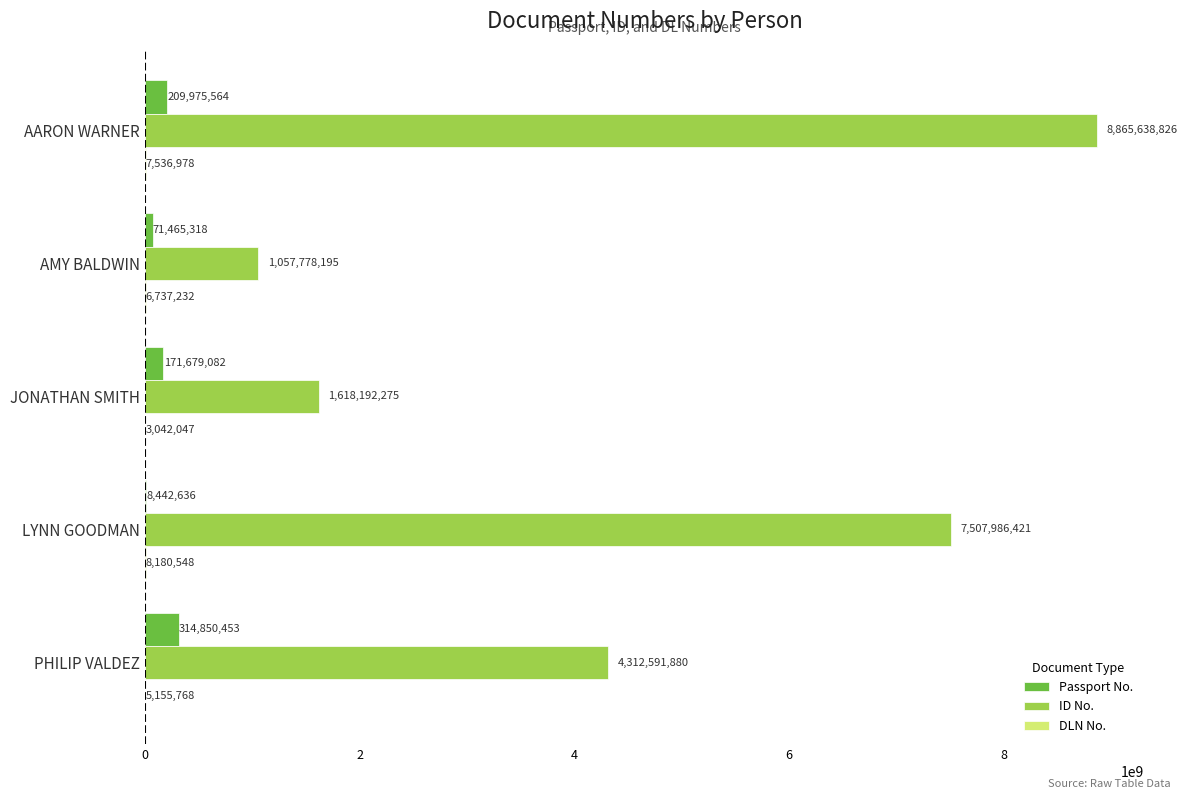

Where is ID No. nearest to the value 4961708510?

PHILIP VALDEZ